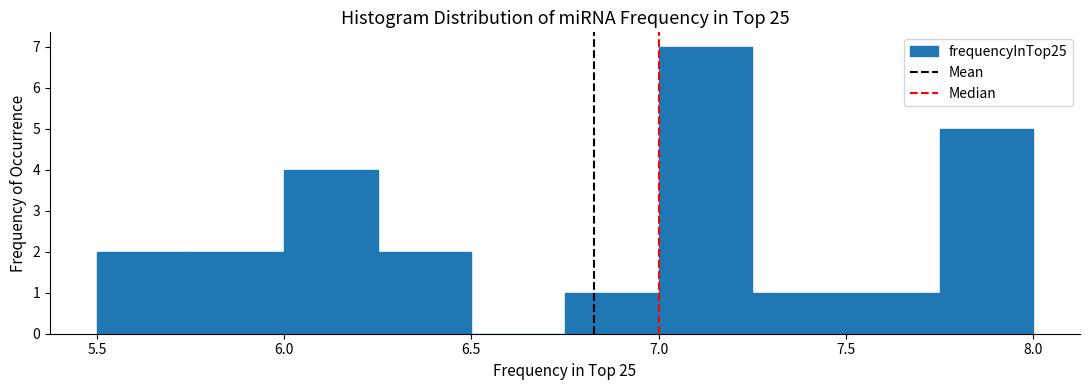

How tall is the bar that spans 5.75 to 6.00 on the x-axis? The values are not printed on the chart, so give them approximately, as read against the axis.

2